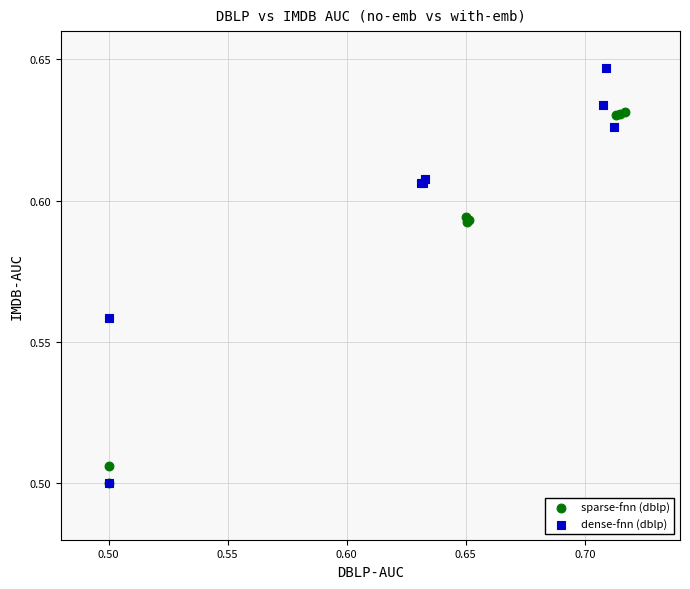

Which series contains the highest Y value?

dense-fnn (dblp)